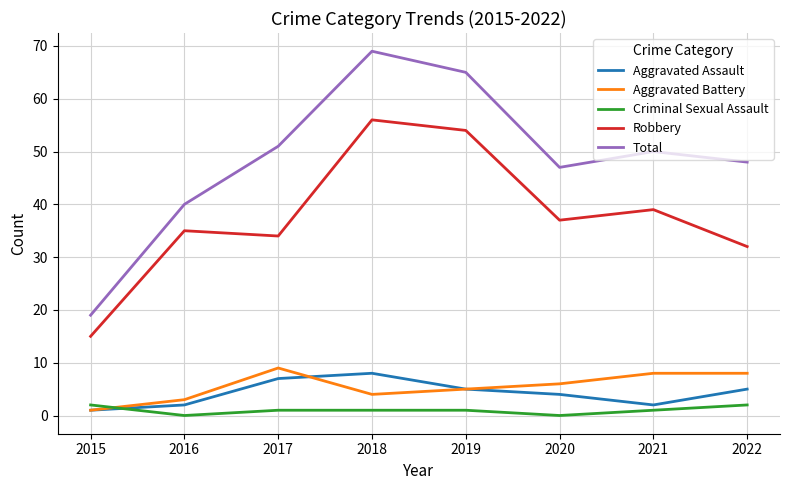

Is it true that Aggravated Battery equals 8 at 2021?

True